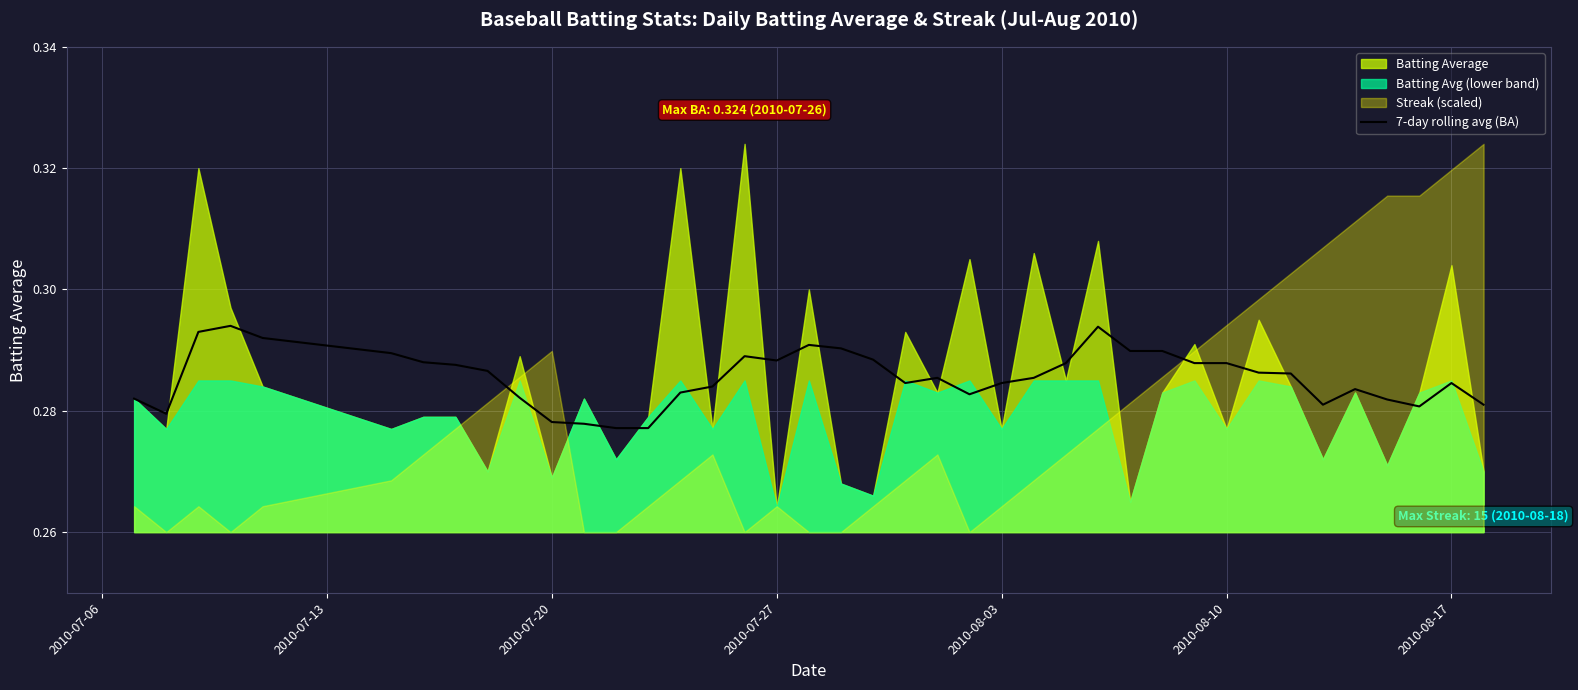

Reading left to right, extract all data points from this chart.

0.3	0.3	0.3	0.3	0.3	0.3	0.3	0.3	0.3	0.3	0.3	0.3	0.3	0.3	0.3	0.3	0.3	0.3	0.3	0.3	0.3	0.3	0.3	0.3	0.3	0.3	0.3	0.3	0.3	0.3	0.3	0.3	0.3	0.3	0.3	0.3	0.3	0.3	0.3	0.3